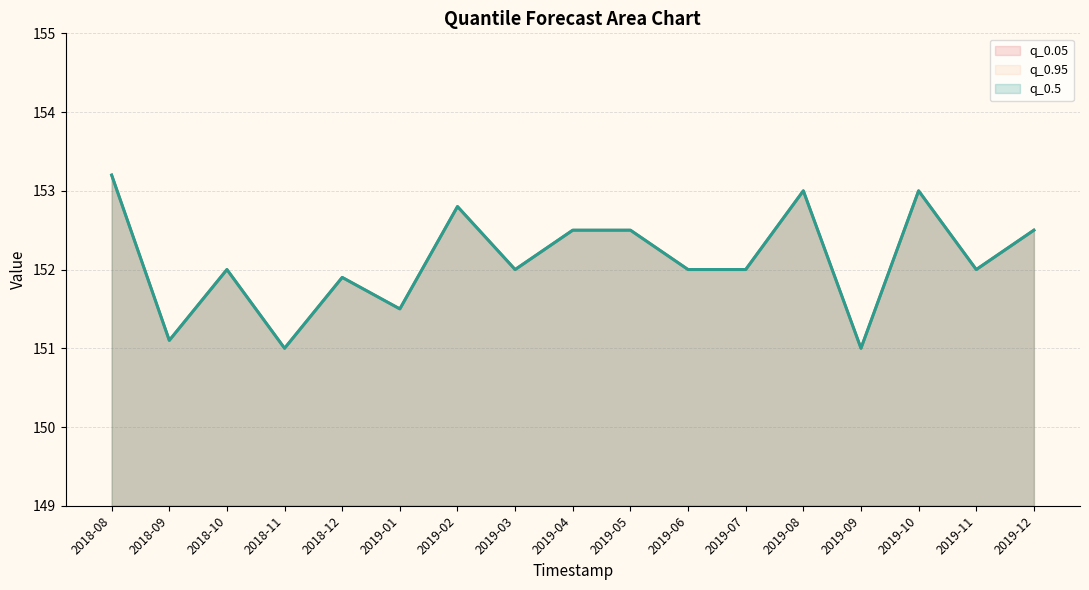

Rank the categories by q_0.05 value from lowest to highest.

2018-11, 2019-09, 2018-09, 2019-01, 2018-12, 2018-10, 2019-03, 2019-06, 2019-07, 2019-11, 2019-04, 2019-05, 2019-12, 2019-02, 2019-08, 2019-10, 2018-08